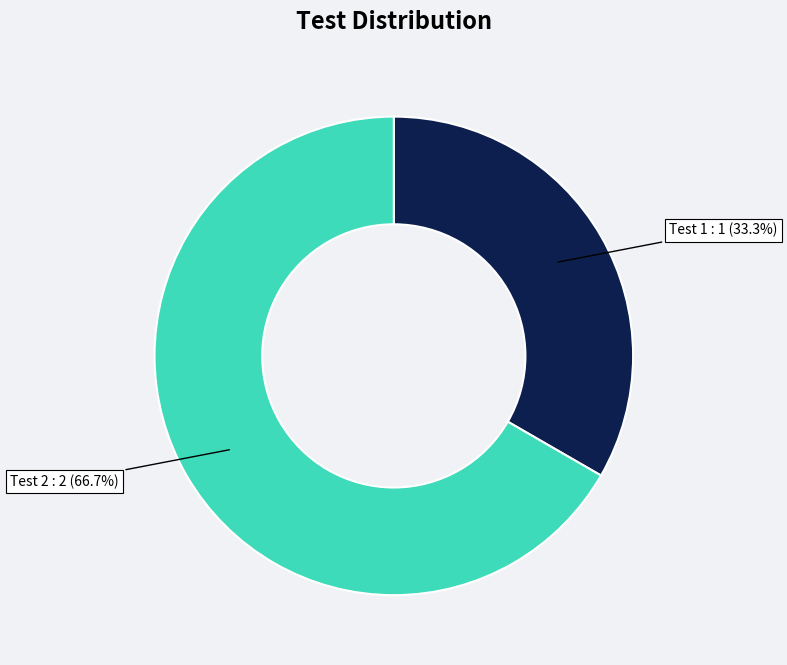

What percentage is NOT represented by Test 2?

33.3%